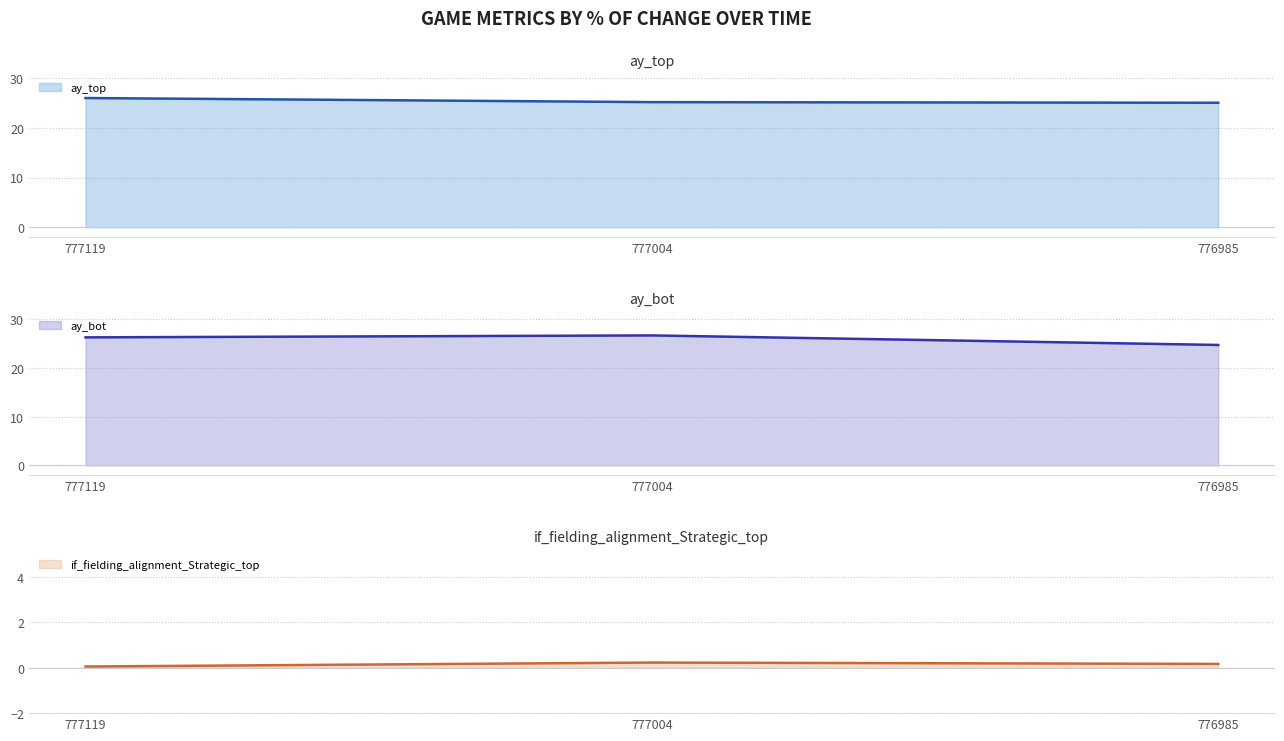

How many distinct data groups are displayed?

3